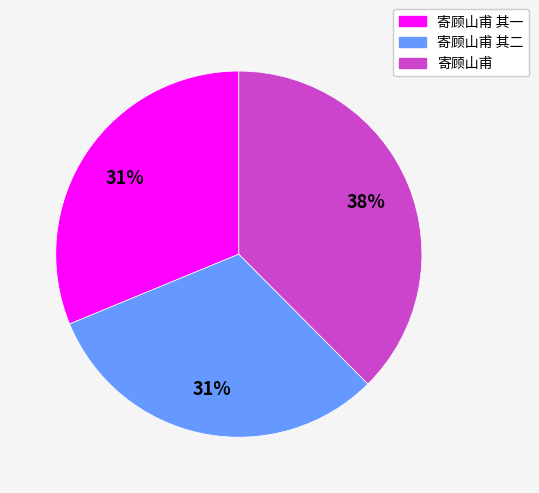

The 寄顾山甫 slice represents 38% of the pie. True or false?

True